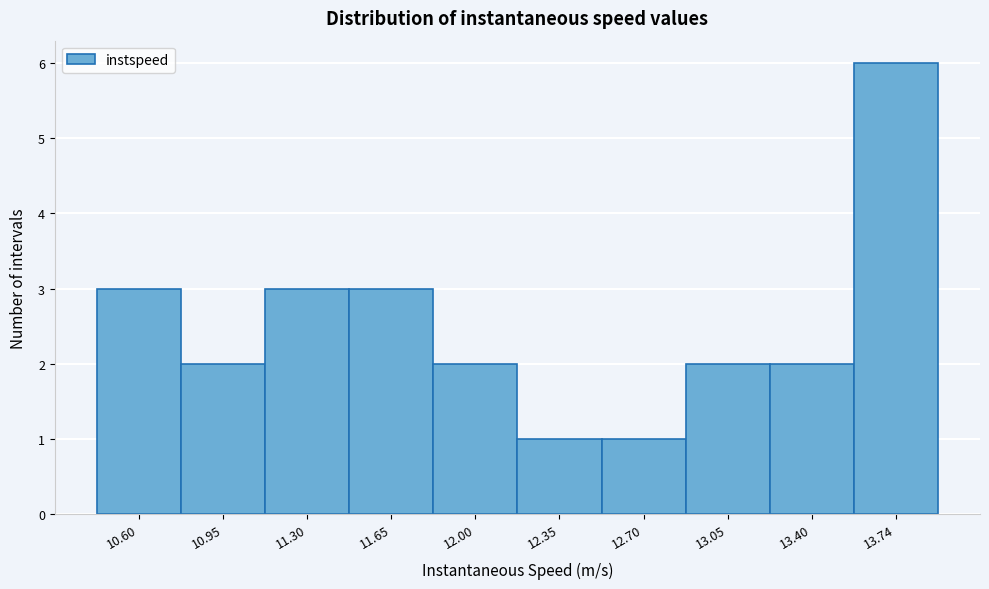

Reading right to left, what are all the values shown in this chart?

13.74=6	13.40=2	13.05=2	12.70=1	12.35=1	12.00=2	11.65=3	11.30=3	10.95=2	10.60=3